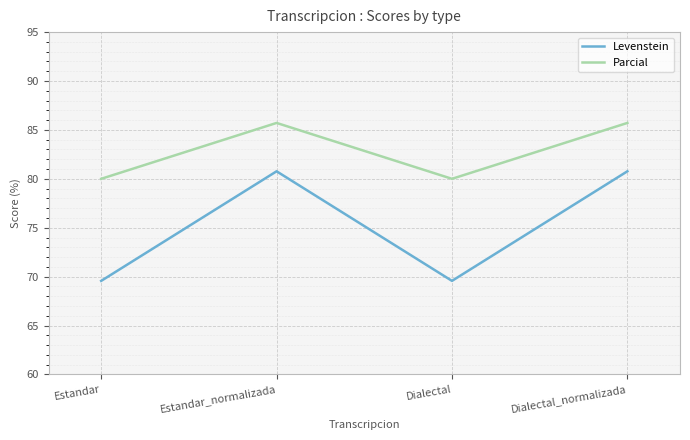

Reading right to left, what are all the values shown in this chart?

Levenstein: 80.8	69.6	80.8	69.6
Parcial: 85.7	80.0	85.7	80.0